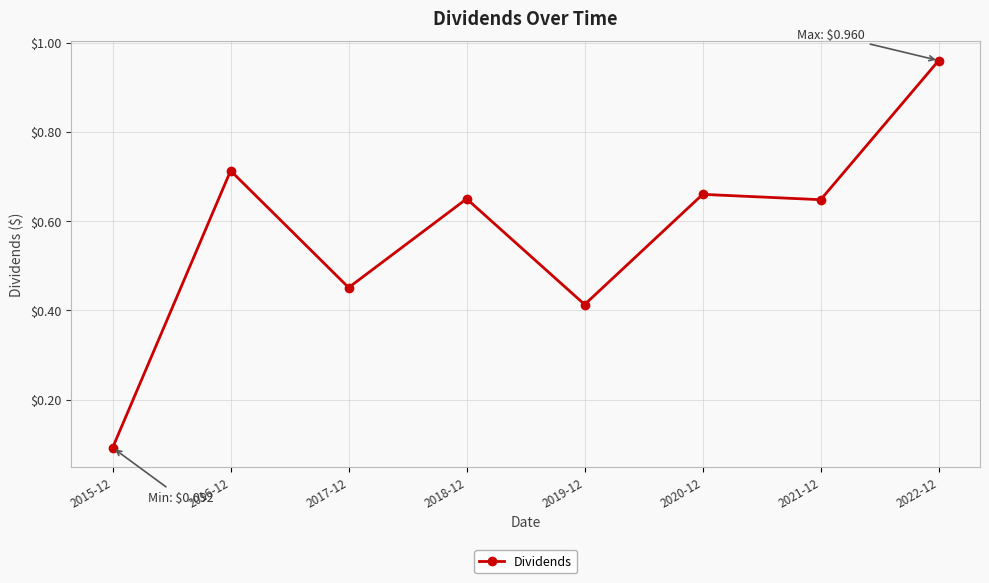

How many distinct data groups are displayed?

1